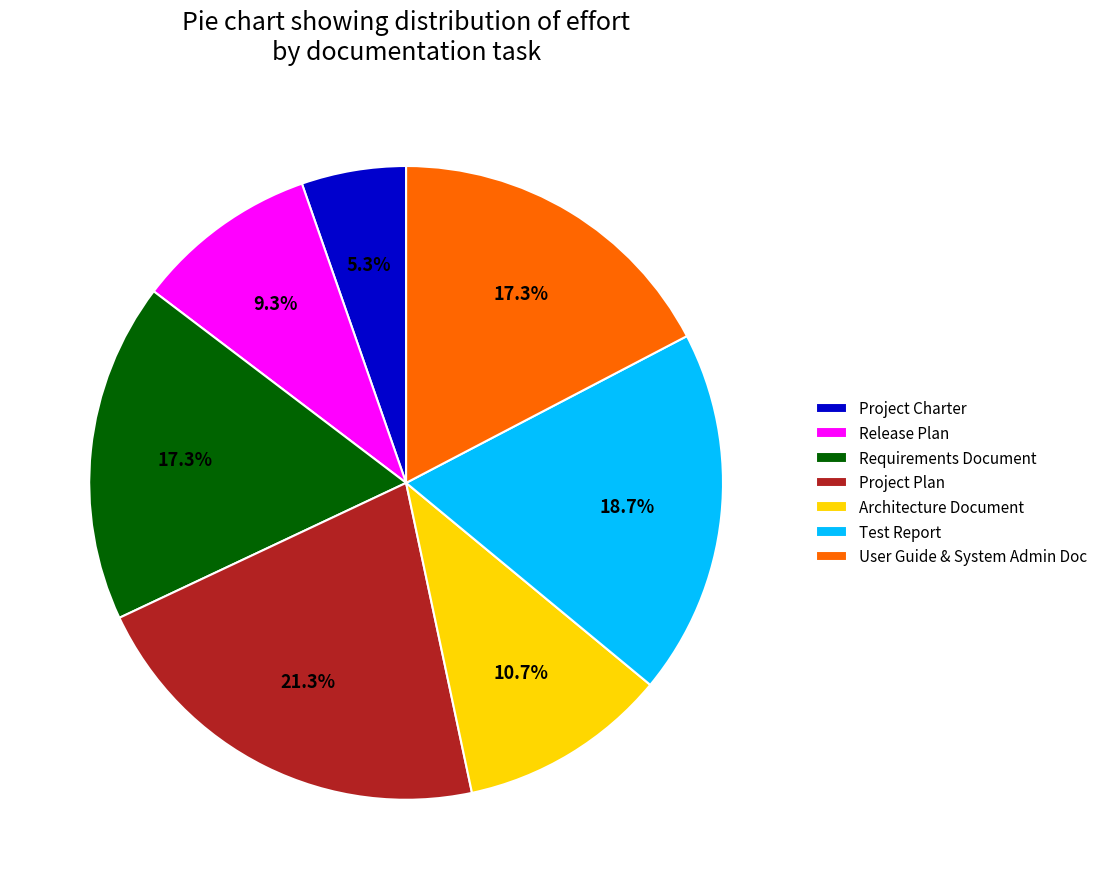

Does Release Plan account for over 50% of the chart?

No